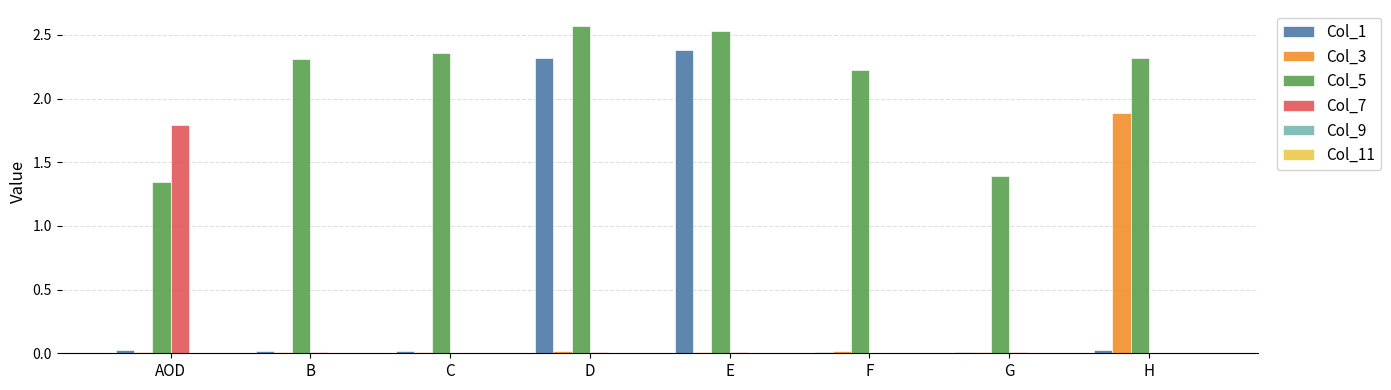

The Col_1 series shows 0.0 at C. True or false?

True